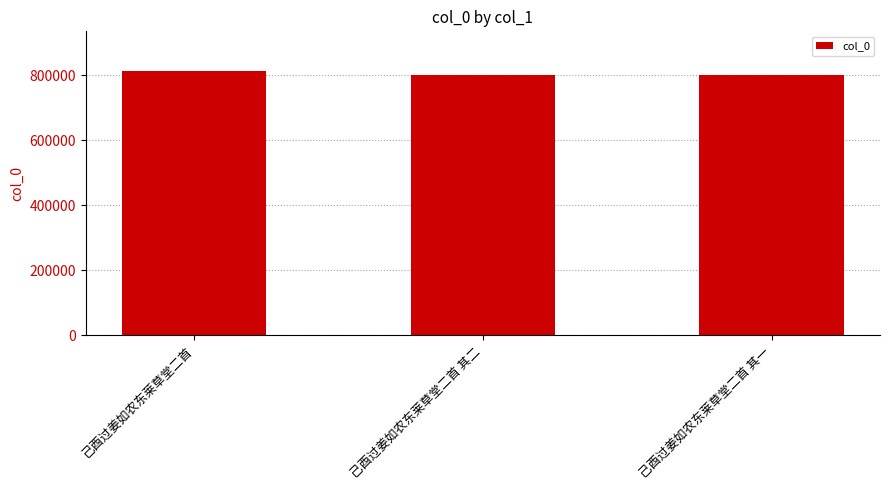

True or false: the data shows 799570 at 己酉过姜如农东莱草堂二首 其一.

True